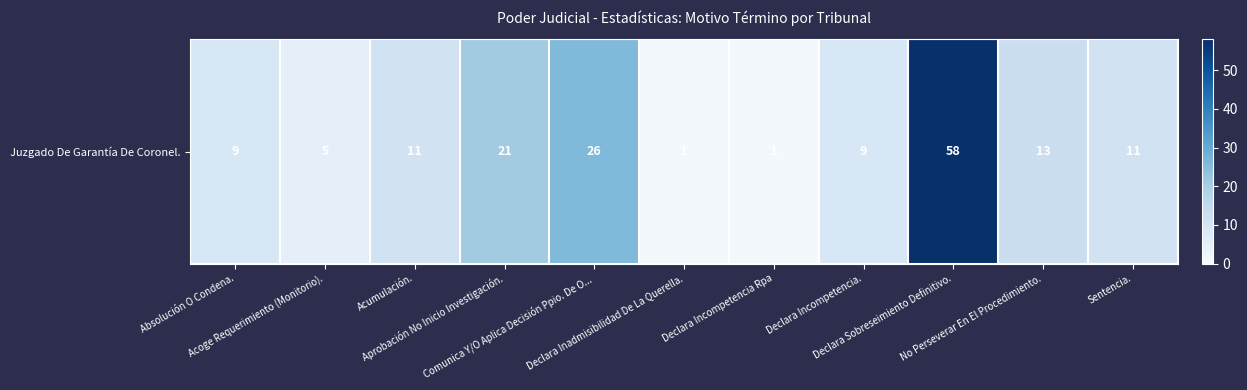

Reading right to left, what are all the values shown in this chart?

Sentencia.=11	No Perseverar En El Procedimiento.=13	Declara Sobreseimiento Definitivo.=58	Declara Incompetencia.=9	Declara Incompetencia Rpa=1	Declara Inadmisibilidad De La Querella.=1	Comunica Y/O Aplica Decisión Ppio. De O...=26	Aprobación No Inicio Investigación.=21	Acumulación.=11	Acoge Requerimiento (Monitorio).=5	Absolución O Condena.=9